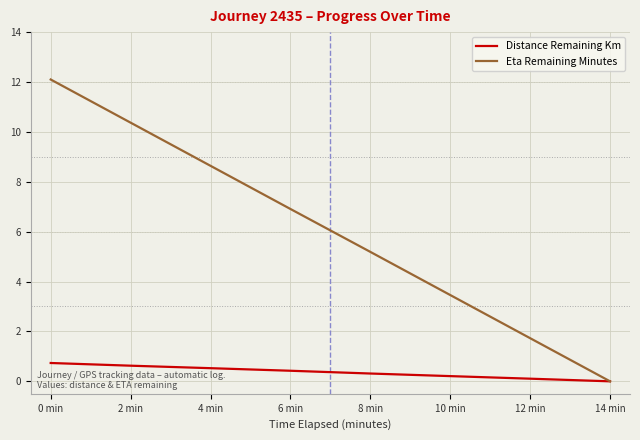

What position from the right is 8 min?

4